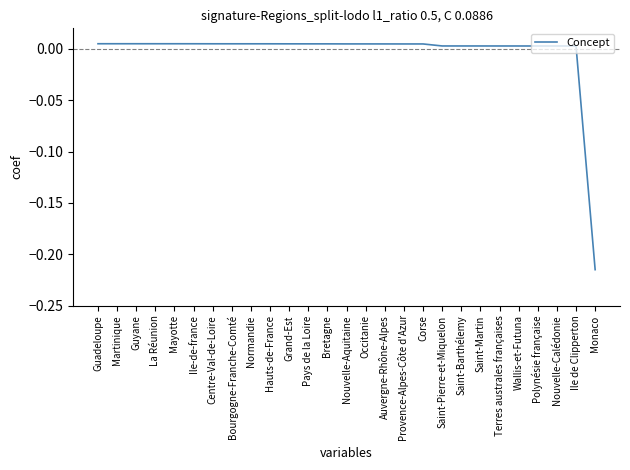

At which label does the data first exceed 0?

Guadeloupe